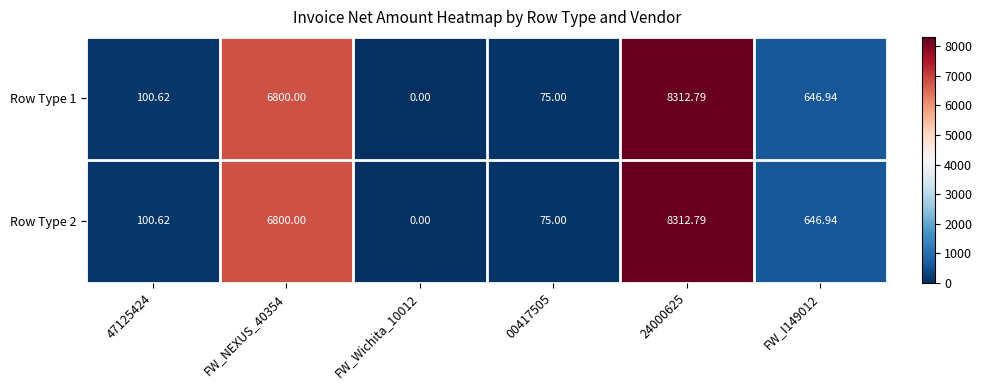

How many categories are shown in the chart?

6